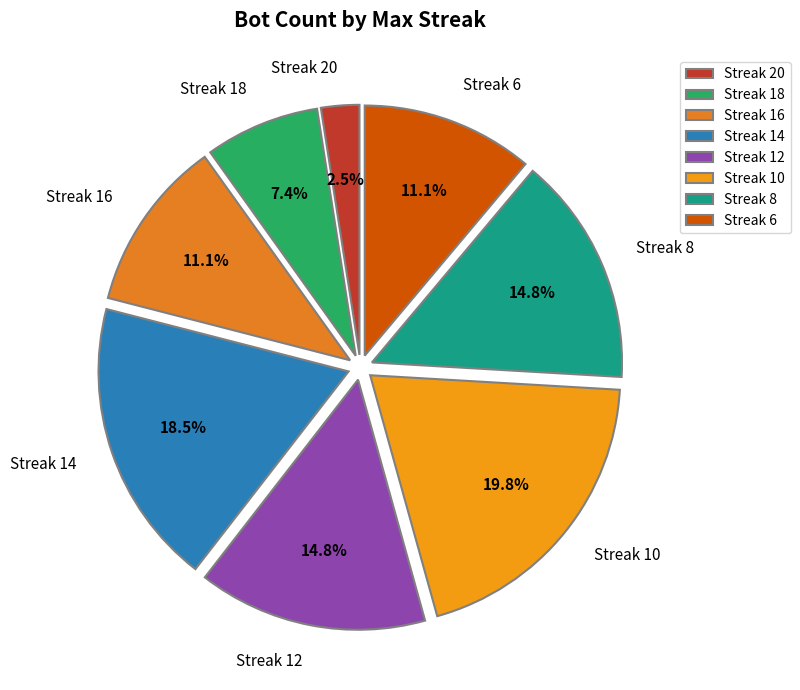

How much of the chart is everything except Streak 18?

92.6%